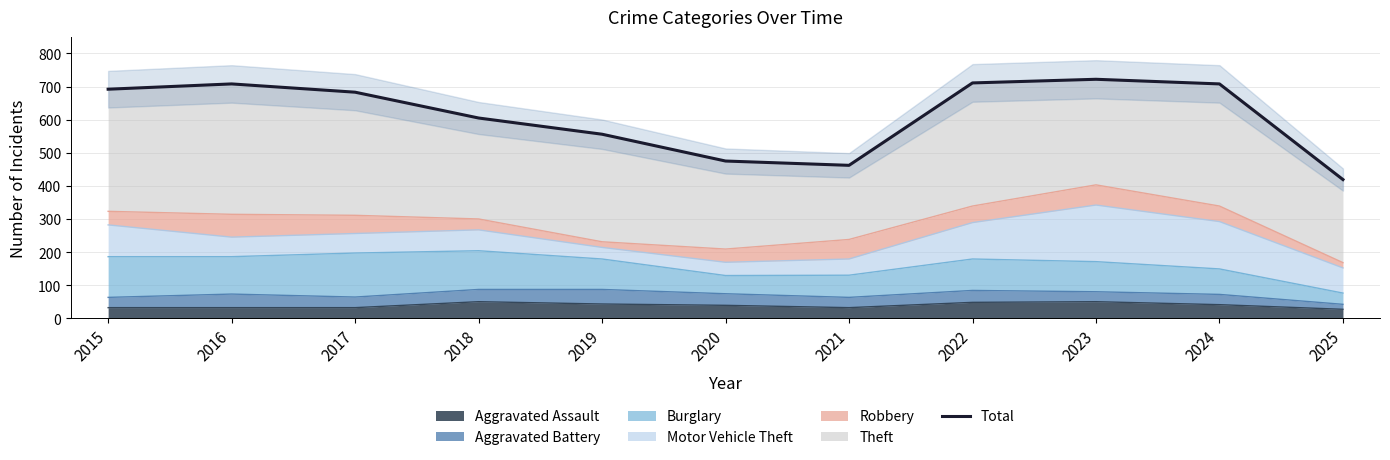

What is the sum of the values at 2024 and 2015?

1400